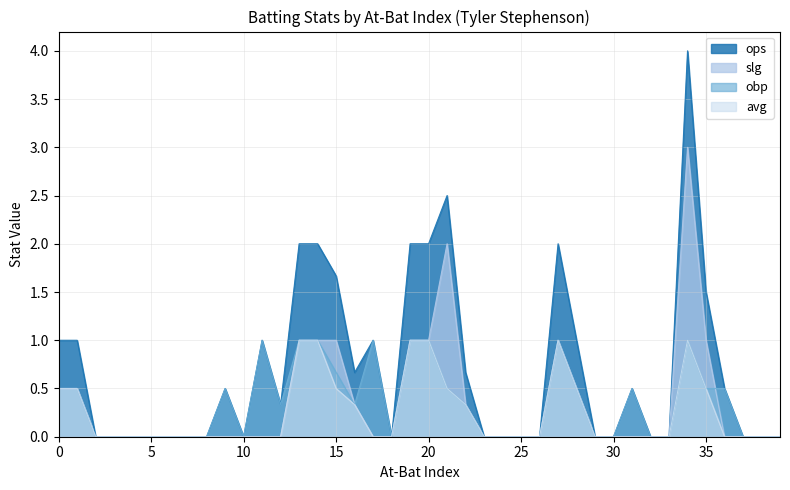

At which category does the chart reach its peak across all series?

34